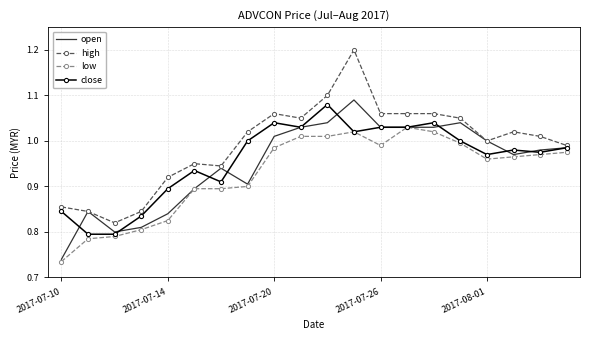

Which series has the largest total across all categories?

high